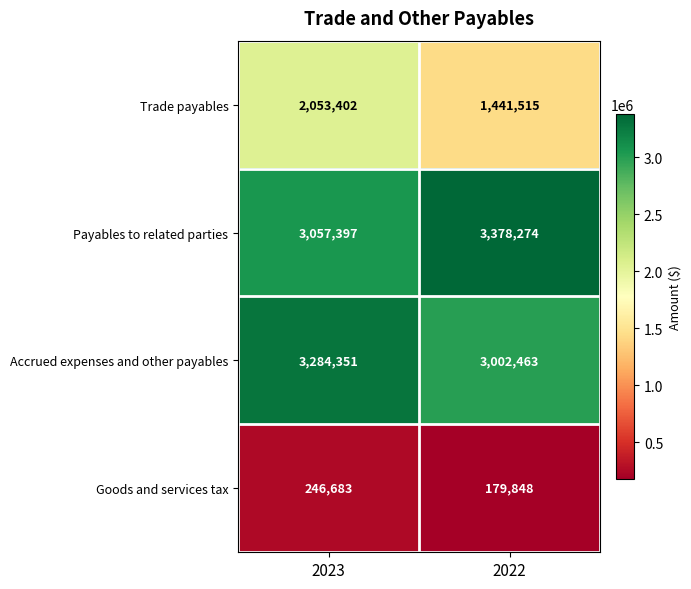

What is the difference between the highest and lowest values at 2023?

3037668